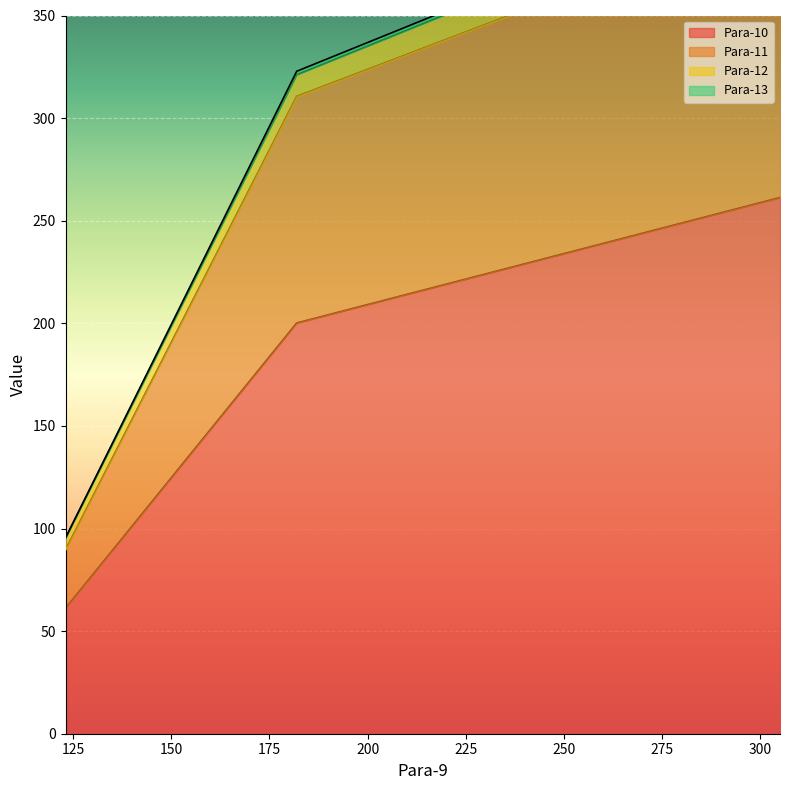

What is the sum of the Para-13 values at 305.0 and 123.067?

513.7